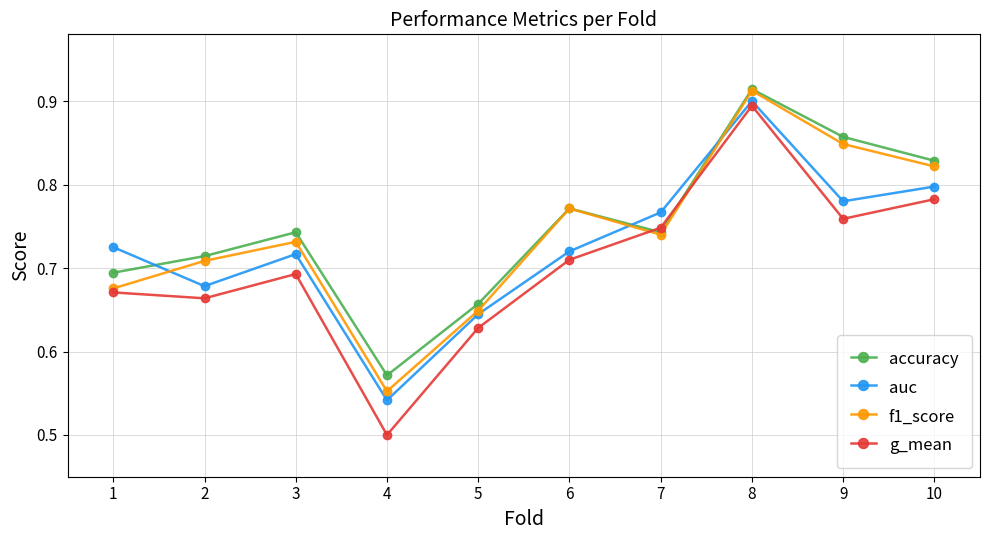

Which label corresponds to the smallest value in the chart?

4